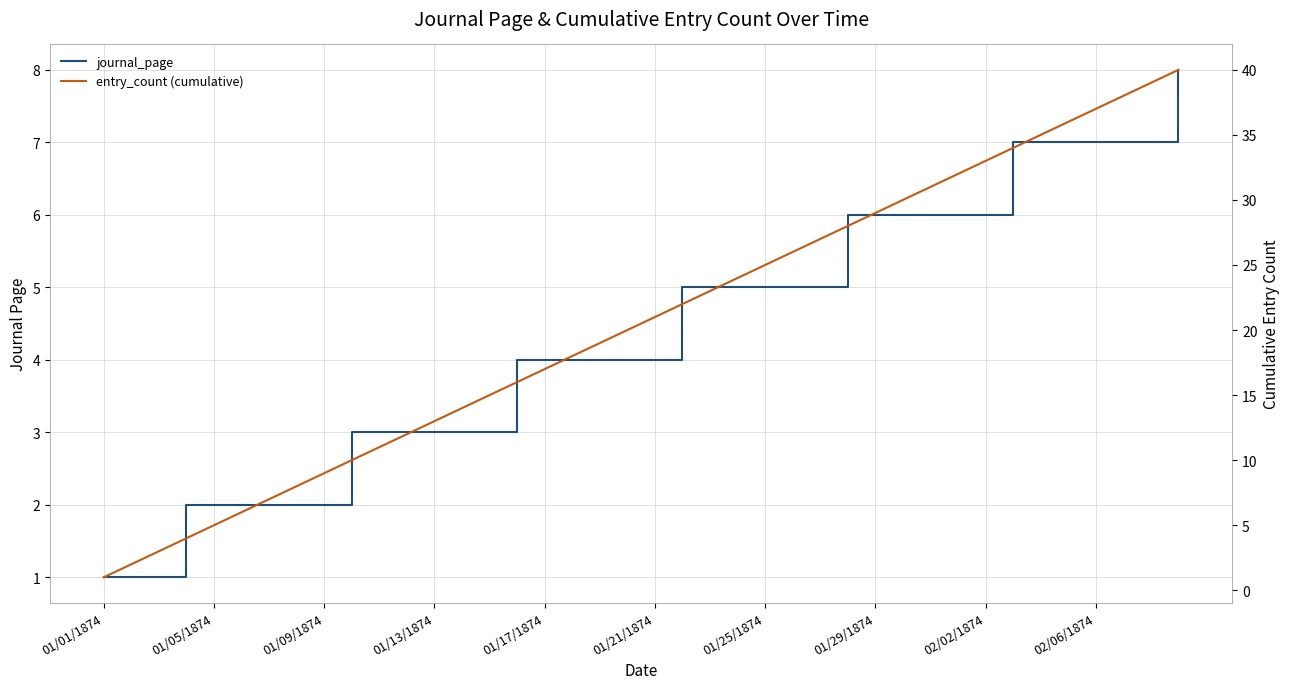

True or false: journal_page and entry_count (cumulative) intersect in this chart.

False